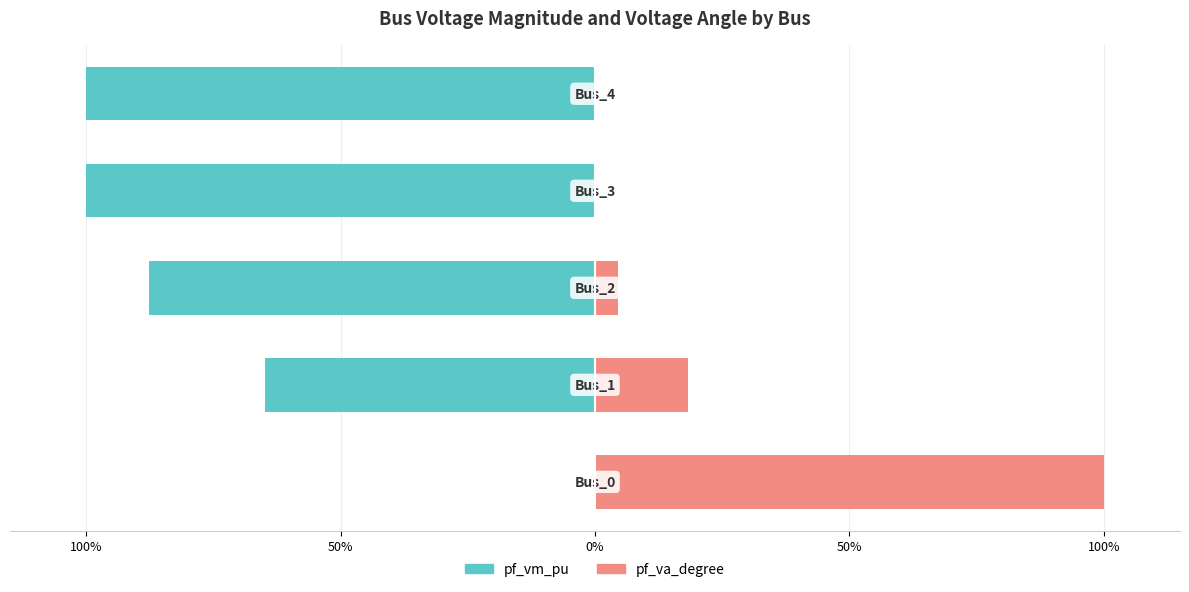

Reading right to left, extract all data points from this chart.

pf_vm_pu: 100%=-100.0	50%=-100.0	0%=-87.8	50%=-64.9	100%=0.0
pf_va_degree: 100%=0.0	50%=0.0	0%=4.4	50%=18.2	100%=100.0